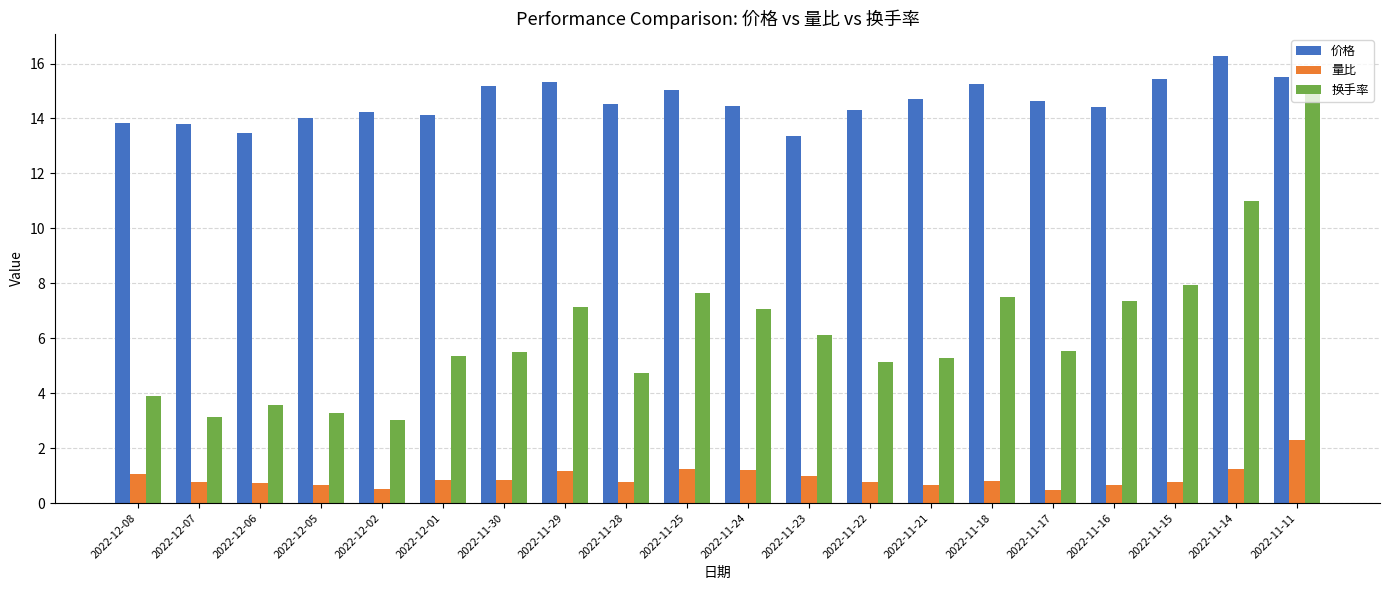

How many data points in 换手率 are less than 5?

6